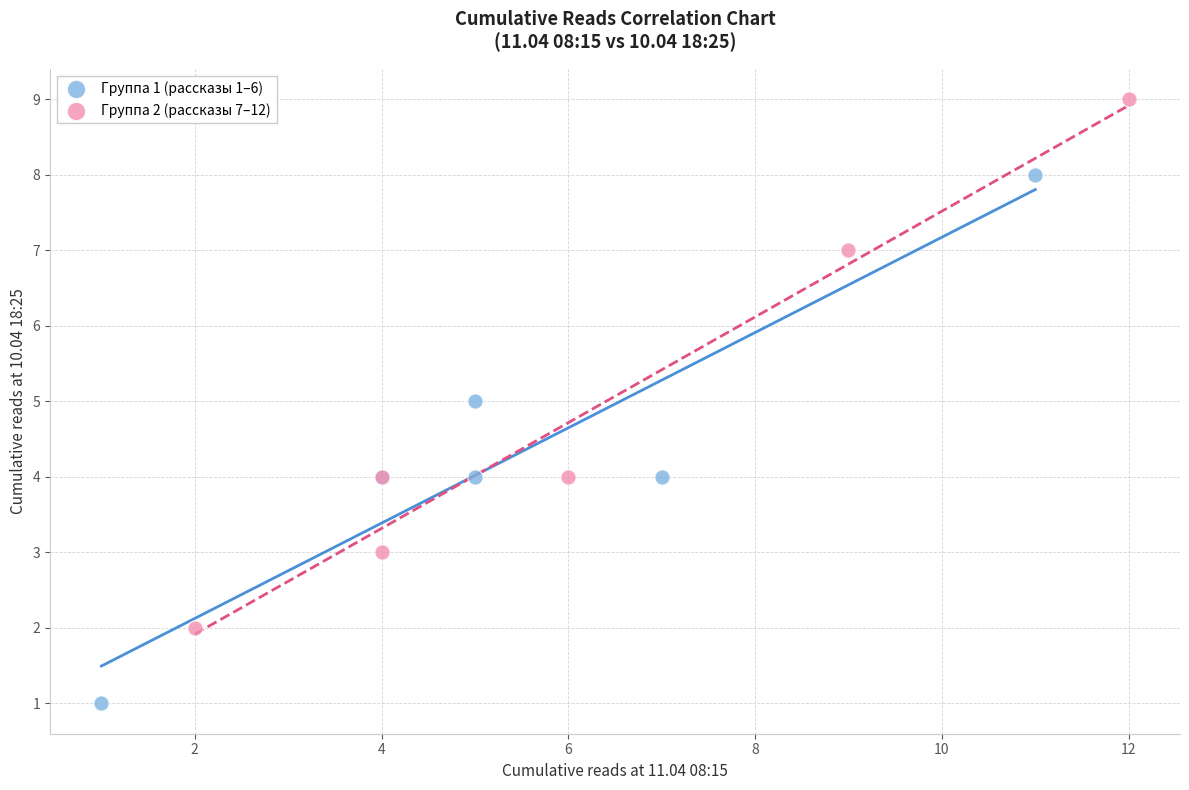

Which series contains the lowest Y value?

Группа 1 (рассказы 1–6)